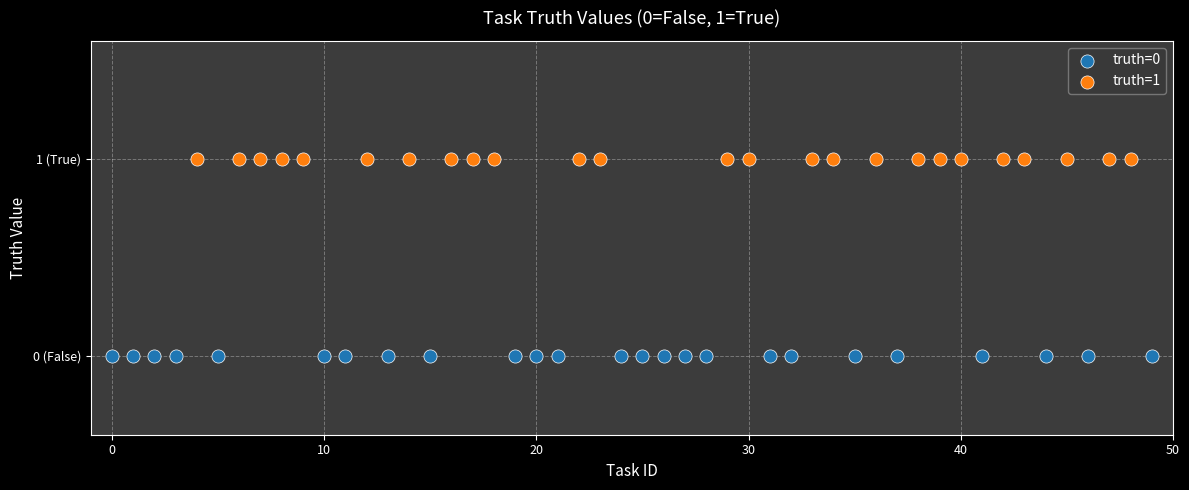

What are all the series names shown in the legend?

truth=0, truth=1